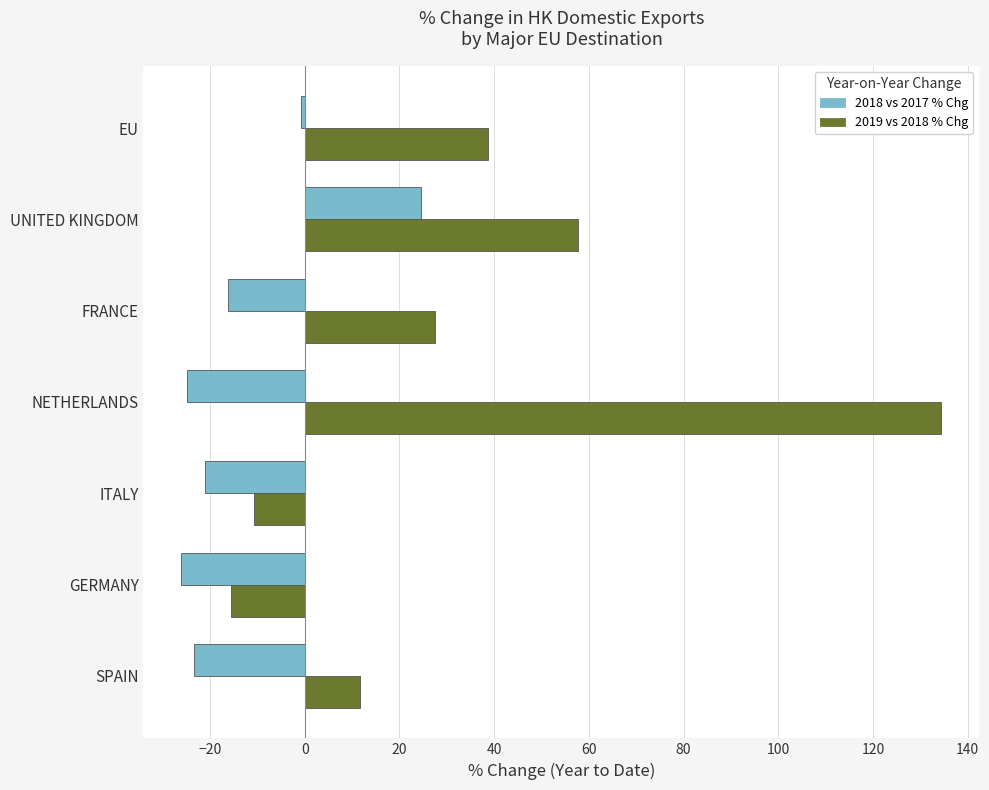

What is the total value across all series at SPAIN?

-11.8